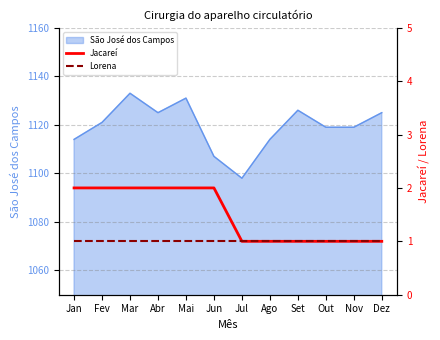

Rank the categories by Jacareí value from lowest to highest.

Jul, Ago, Set, Out, Nov, Dez, Jan, Fev, Mar, Abr, Mai, Jun